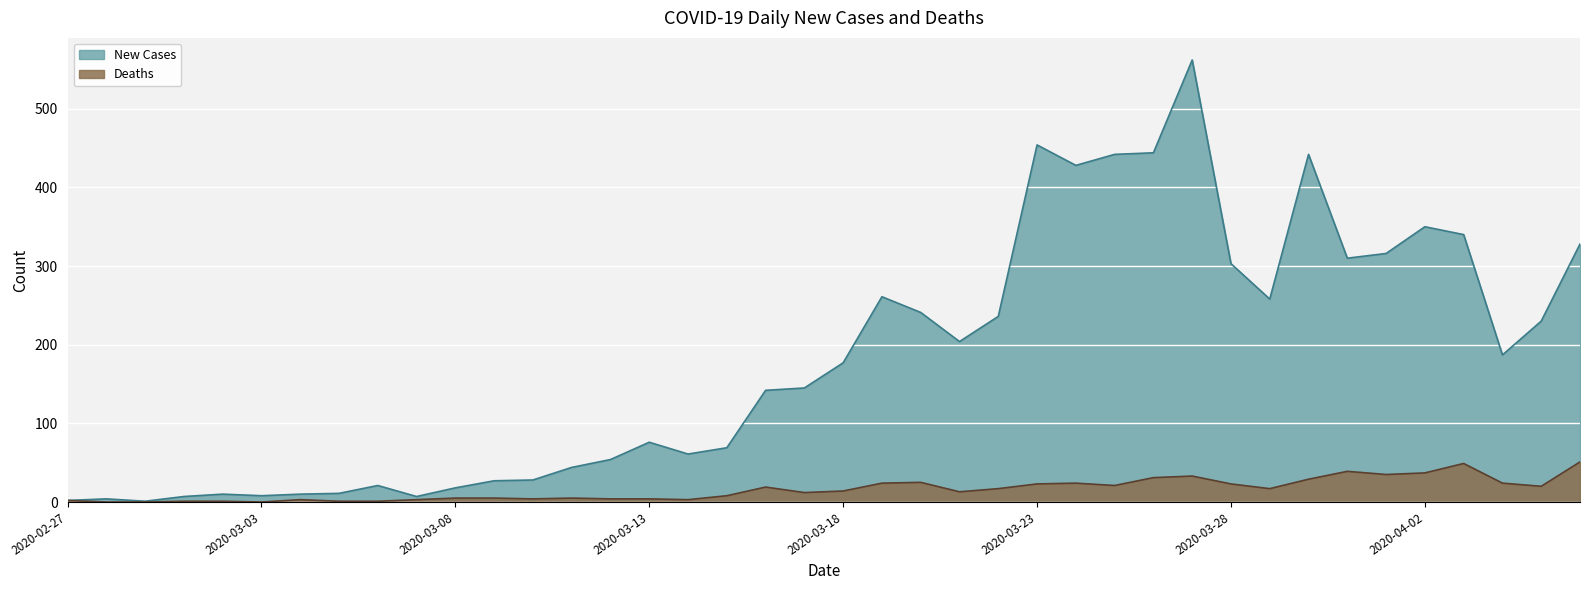

What is the difference between the New Cases values at 2020-03-02 and 2020-03-05?

1